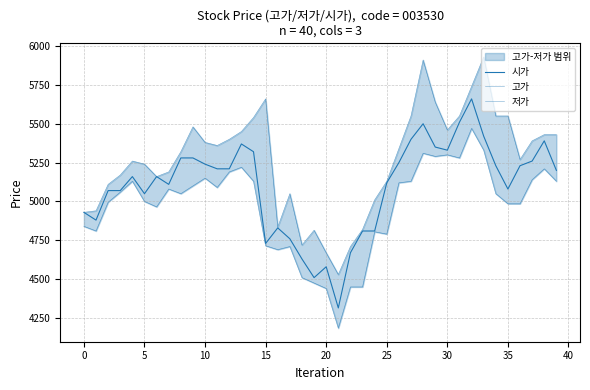

True or false: 고가 and 저가 intersect in this chart.

False